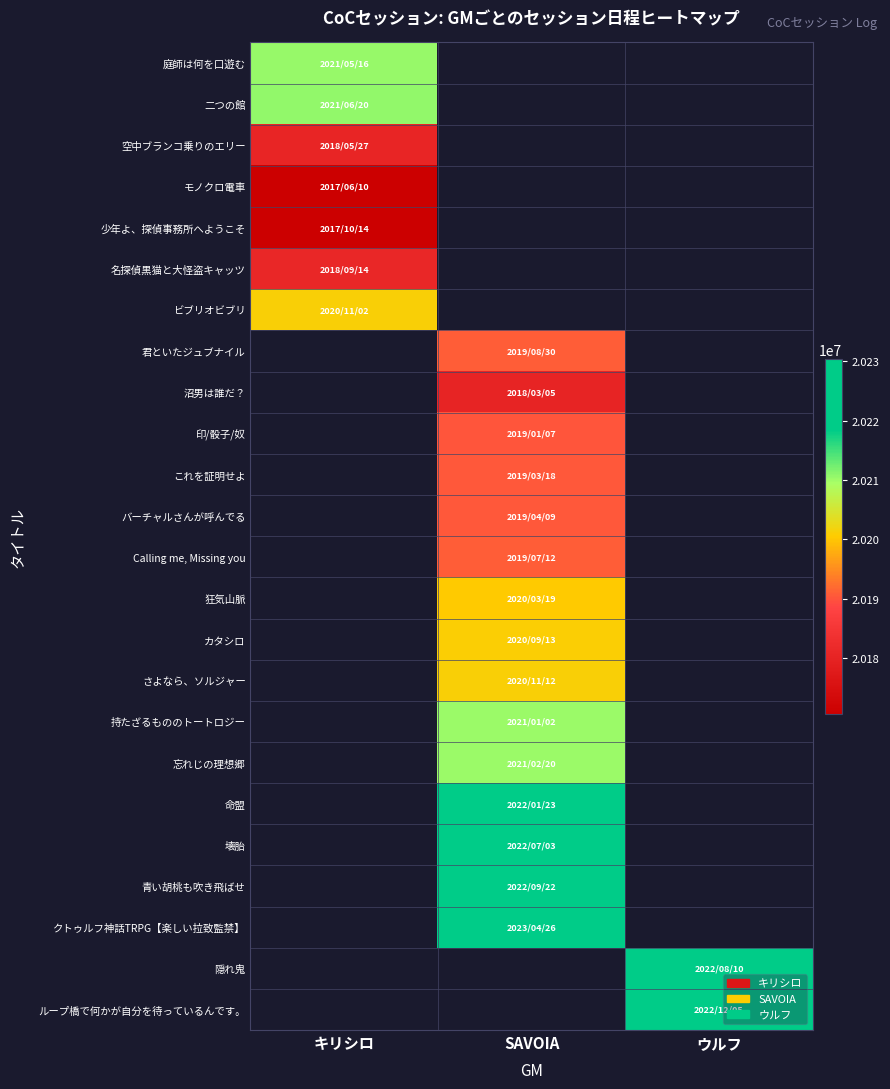

Which label corresponds to the smallest value in the chart?

キリシロ